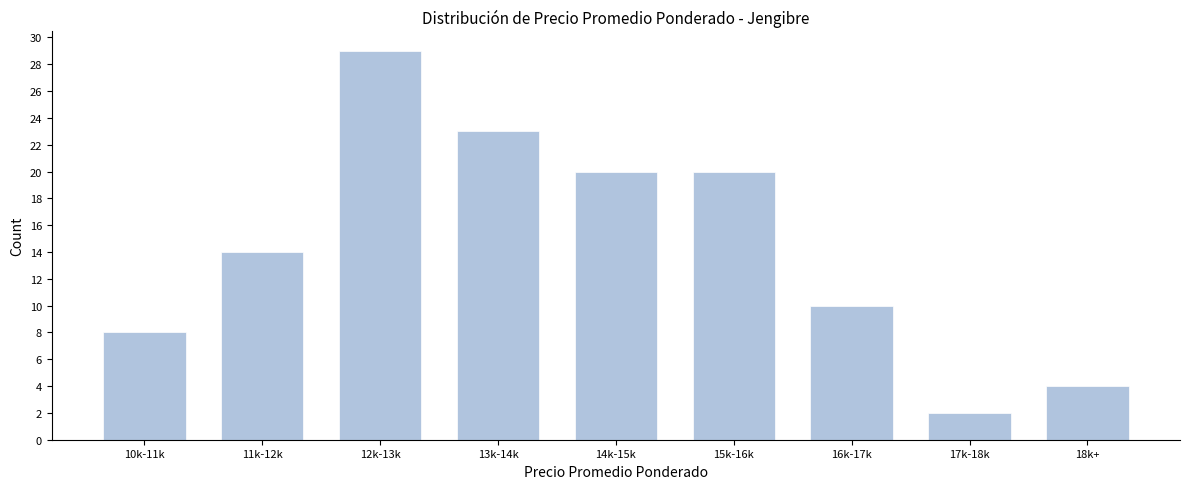

Reading right to left, list all the values displayed in this chart.

18k+=4	17k-18k=2	16k-17k=10	15k-16k=20	14k-15k=20	13k-14k=23	12k-13k=29	11k-12k=14	10k-11k=8